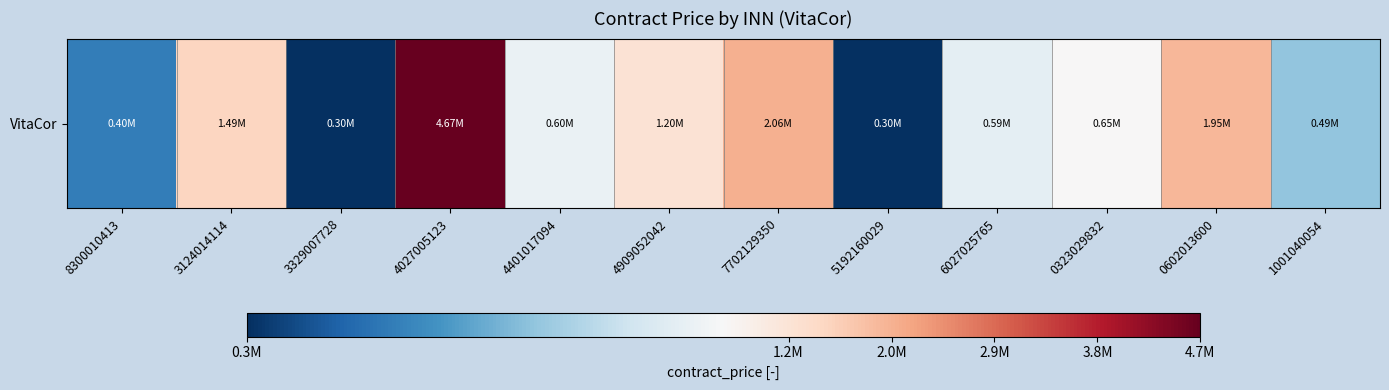

True or false: the data shows 113241 at 1001040054.

False